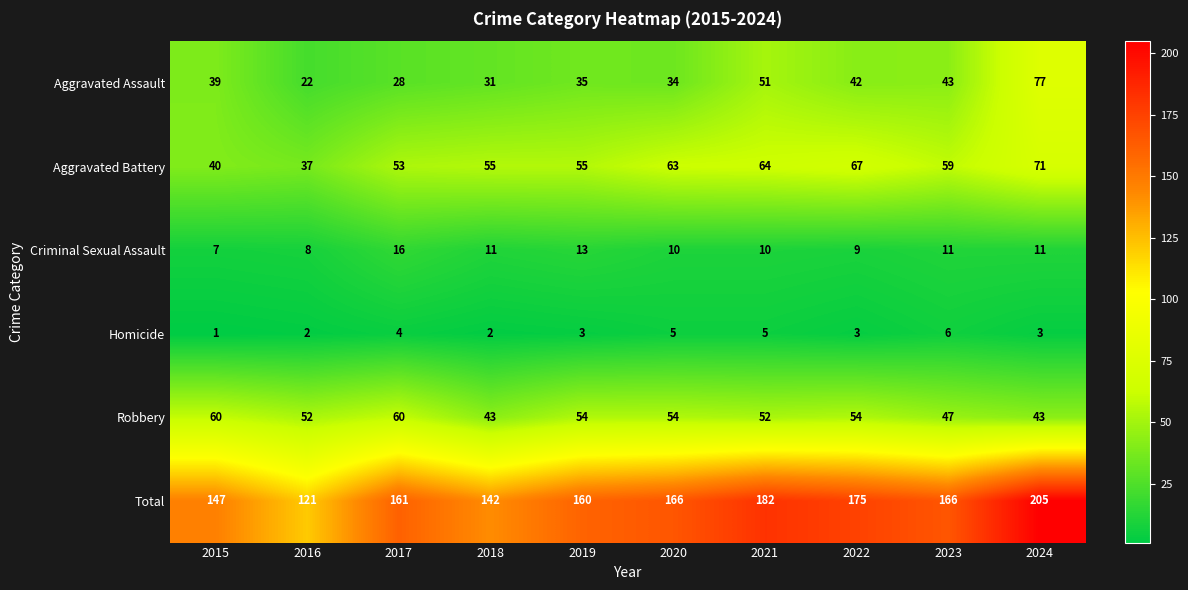

Which series has the widest spread of values?

Total